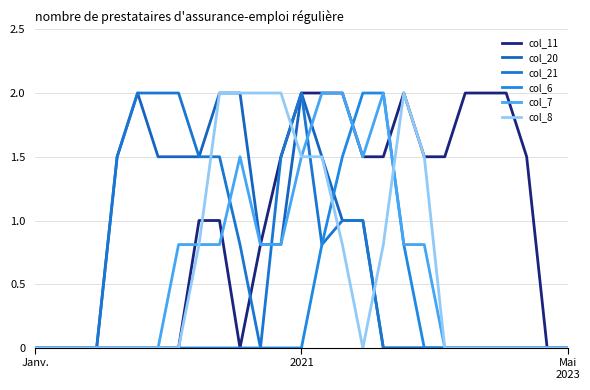

Reading right to left, list all the values displayed in this chart.

col_11: 0.0	0.0	1.5	2.0	2.0	2.0	1.5	1.5	2.0	1.5	1.5	2.0	2.0	2.0	1.5	0.8	0.0	1.0	1.0	0.0	0.0	0.0	0.0	0.0	0.0	0.0	0.0
col_20: 0.0	0.0	0.0	0.0	0.0	0.0	0.0	0.0	0.0	0.0	1.0	1.0	1.5	2.0	0.8	0.8	2.0	2.0	1.5	1.5	1.5	2.0	1.5	0.0	0.0	0.0	0.0
col_21: 0.0	0.0	0.0	0.0	0.0	0.0	0.0	0.0	0.0	0.0	1.0	1.0	0.8	2.0	1.5	0.0	0.8	1.5	1.5	2.0	2.0	2.0	1.5	0.0	0.0	0.0	0.0
col_6: 0.0	0.0	0.0	0.0	0.0	0.0	0.0	0.0	0.8	2.0	2.0	1.5	0.8	0.0	0.0	0.0	0.0	0.0	0.0	0.0	0.0	0.0	0.0	0.0	0.0	0.0	0.0
col_7: 0.0	0.0	0.0	0.0	0.0	0.0	0.0	0.8	0.8	2.0	1.5	2.0	2.0	1.5	0.8	0.8	1.5	0.8	0.8	0.8	0.0	0.0	0.0	0.0	0.0	0.0	0.0
col_8: 0.0	0.0	0.0	0.0	0.0	0.0	0.0	1.5	2.0	0.8	0.0	0.8	1.5	1.5	2.0	2.0	2.0	2.0	0.8	0.0	0.0	0.0	0.0	0.0	0.0	0.0	0.0